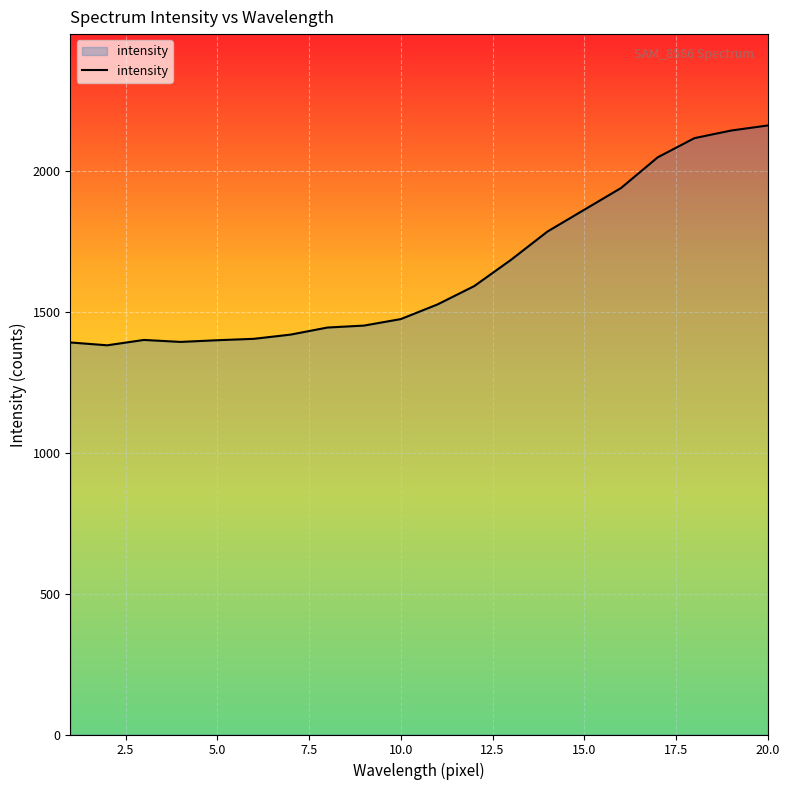

What is the maximum value shown in the chart?

2161